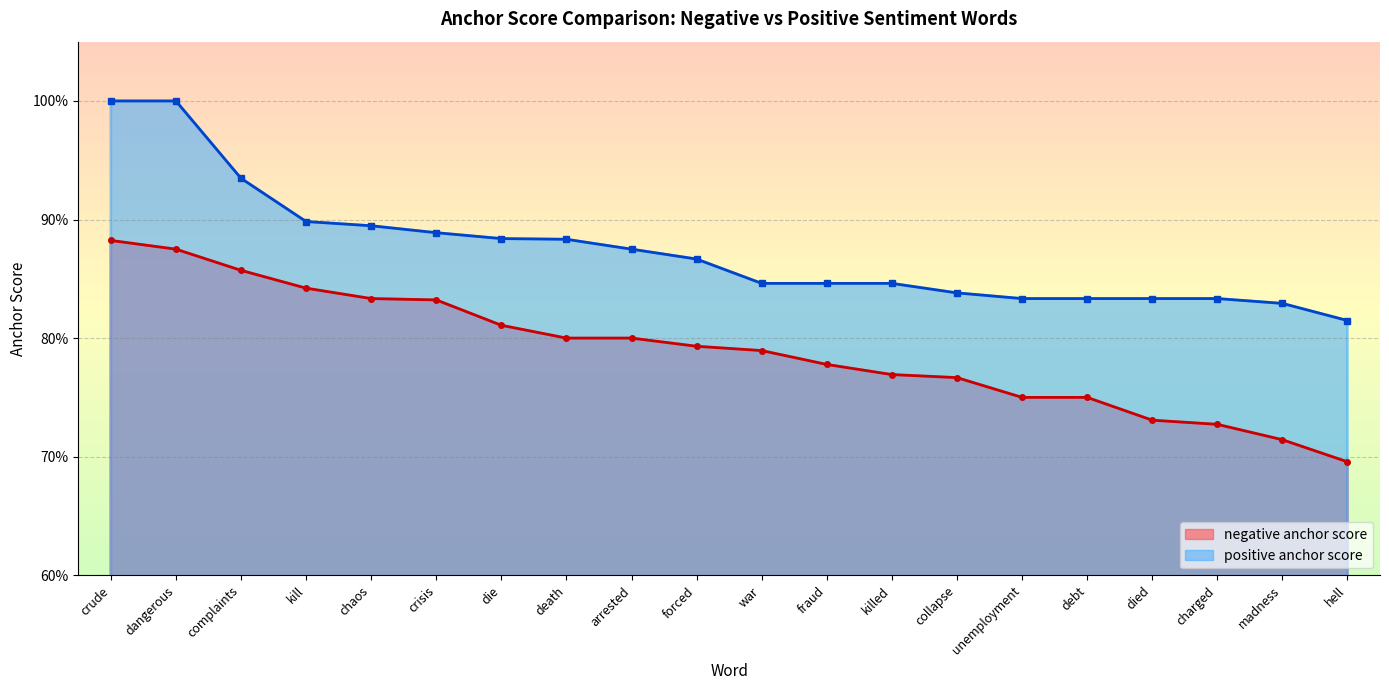

Count the negative anchor score values in the range 0 to 1.

20